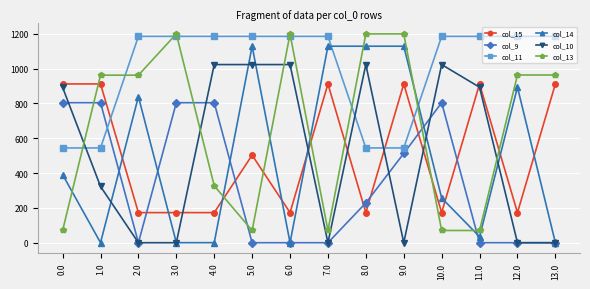

What is the total value across all series at 0.0?

3613.5